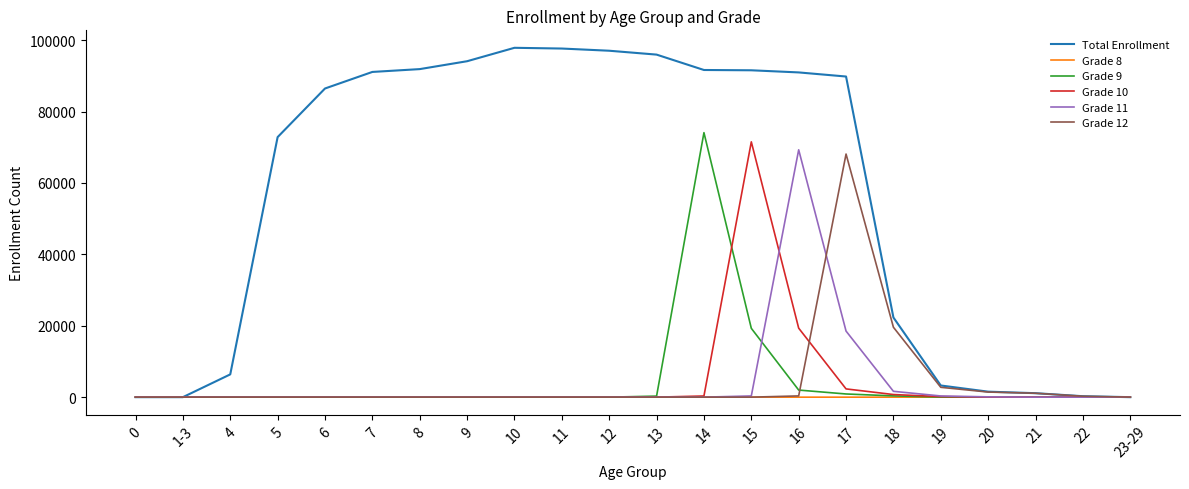

Which series has the largest range (max minus min)?

Total Enrollment